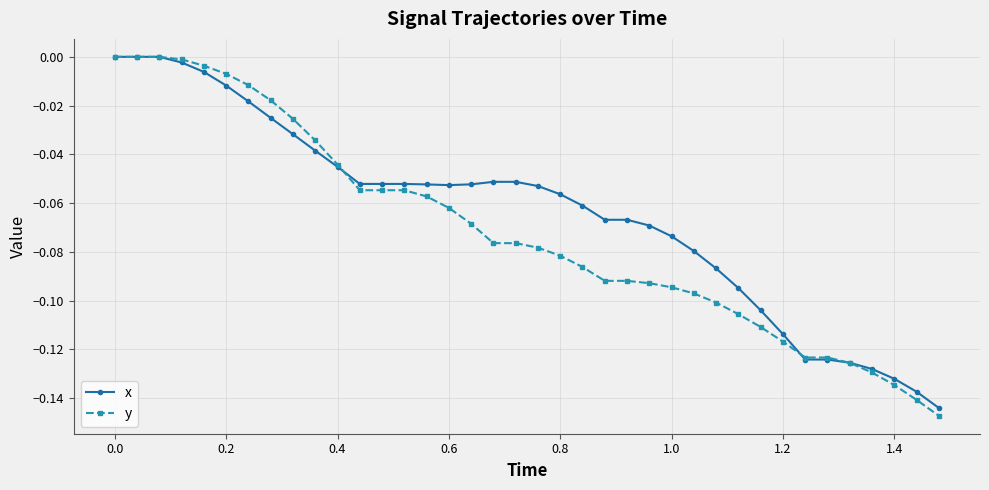

Which series has the widest spread of values?

y